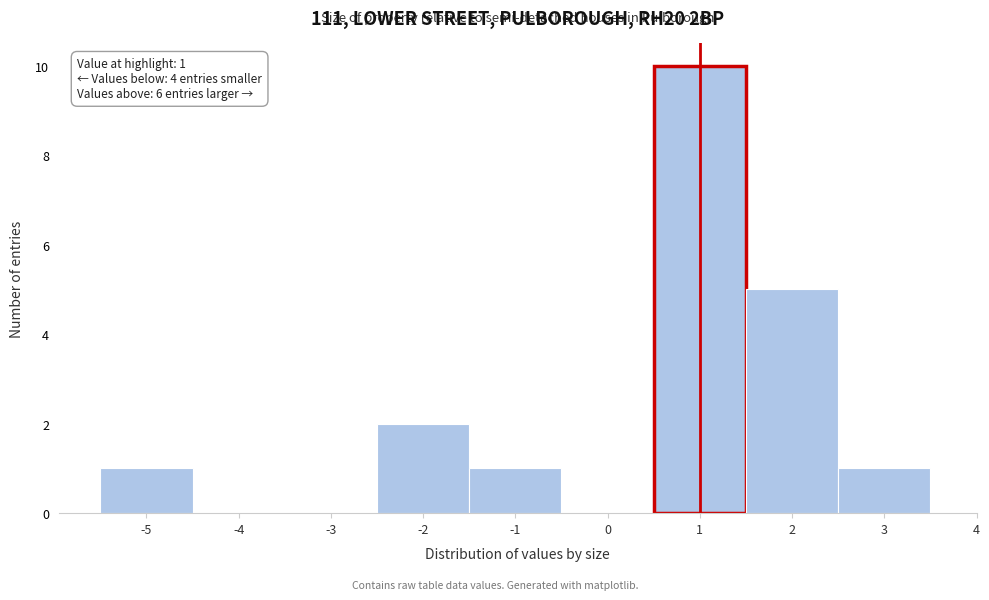

Over which range of the x-axis is the bar tallest?

0.5 to 1.5